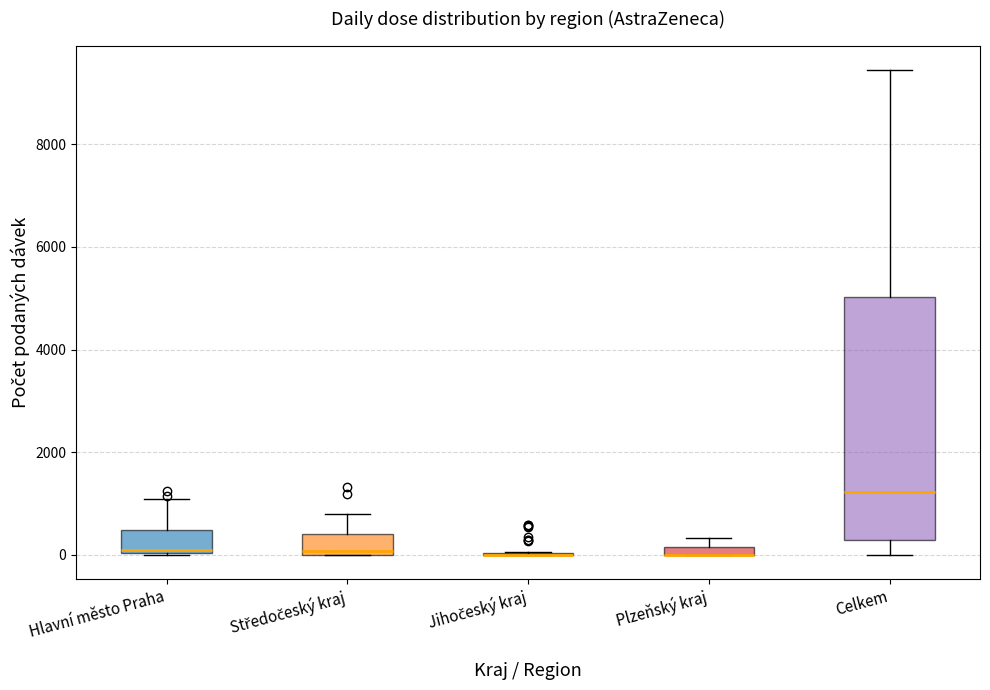

Which box is the tallest, from its lower edge to its upper edge?

Celkem